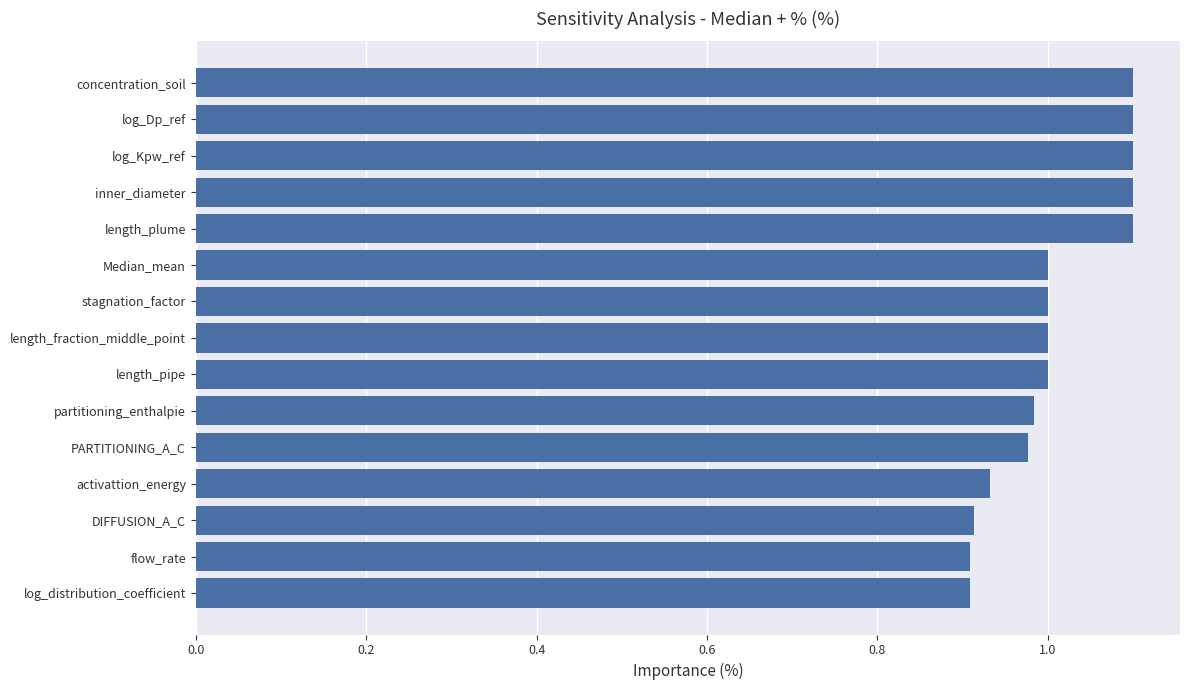

What is the sum of all values?

15.1